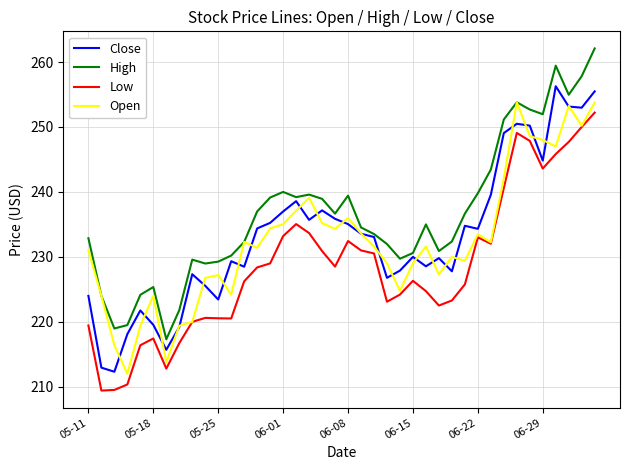

True or false: Low and Close cross at least once.

False